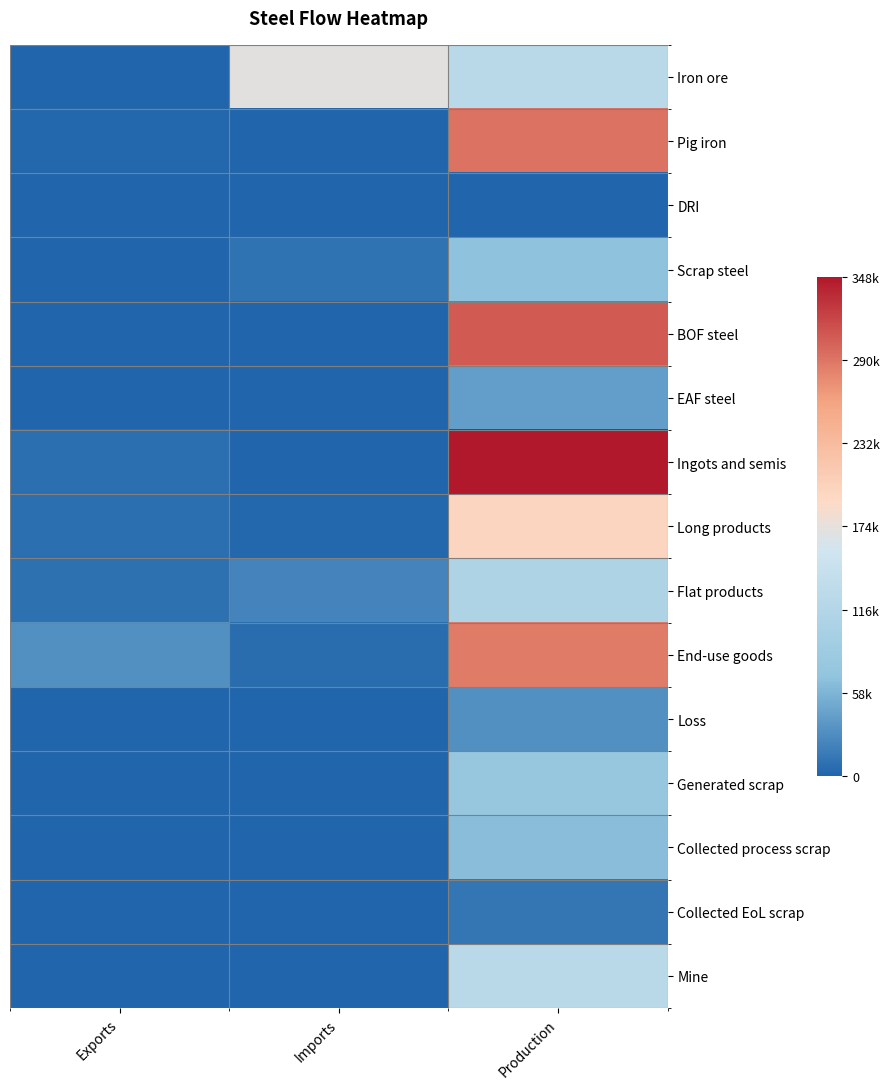

At how many categories does at least one series exceed 209639?

1